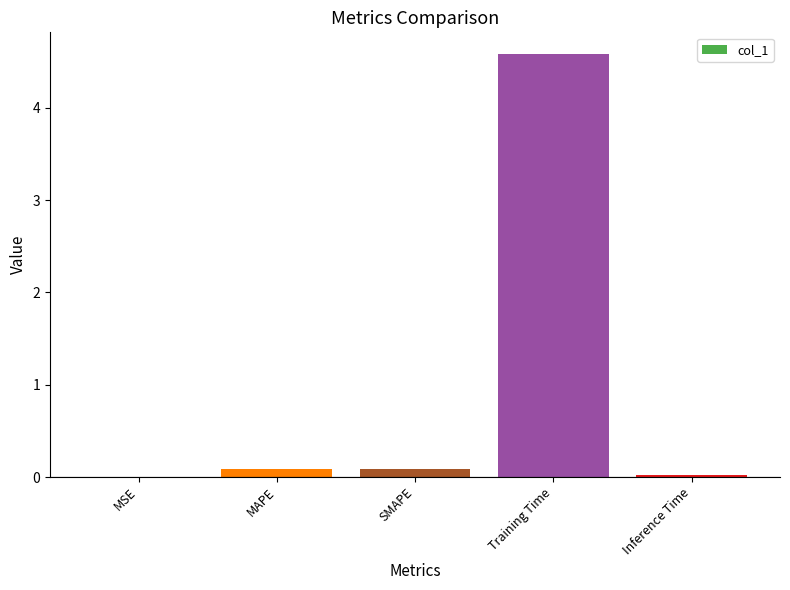

What is the greatest value displayed?

4.6